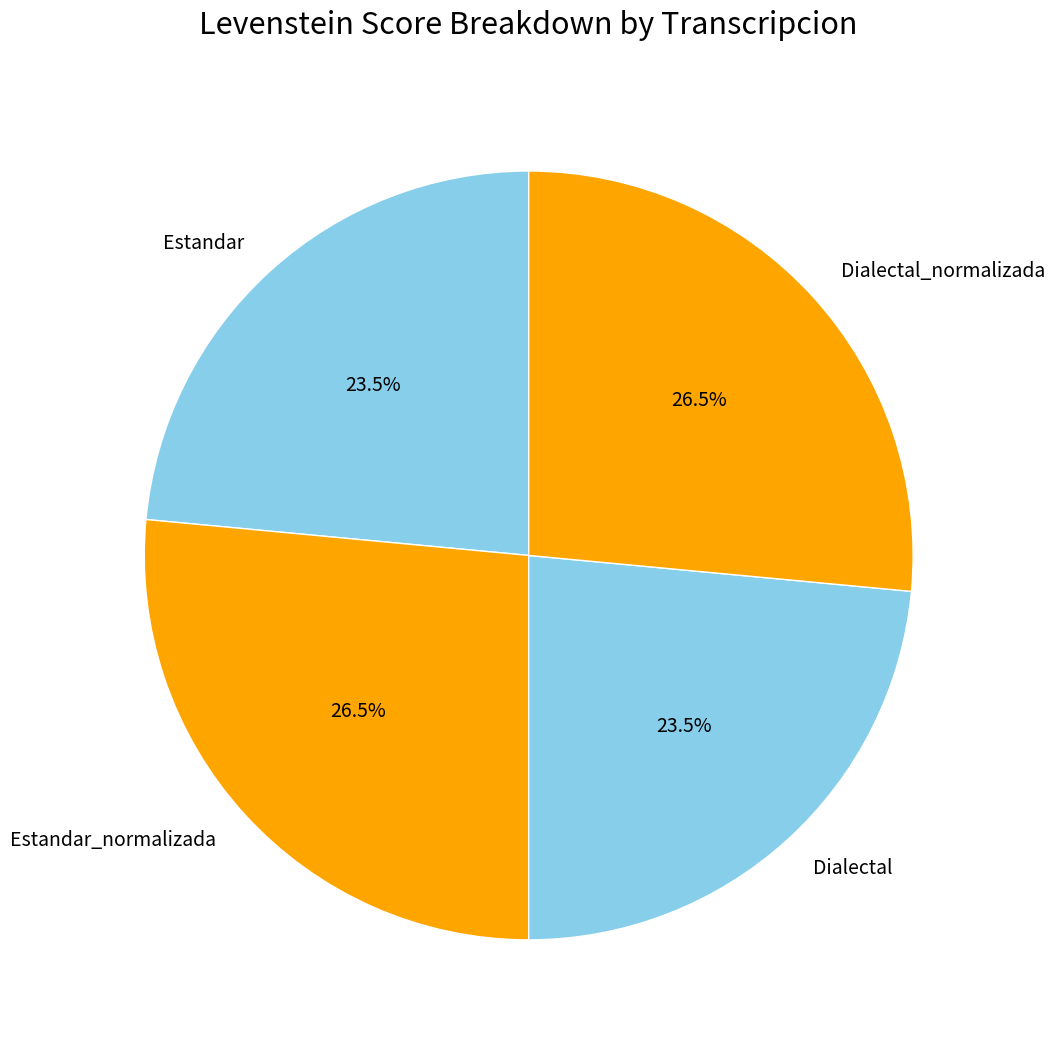

What percentage do Dialectal and Estandar_normalizada together represent?

50.0%